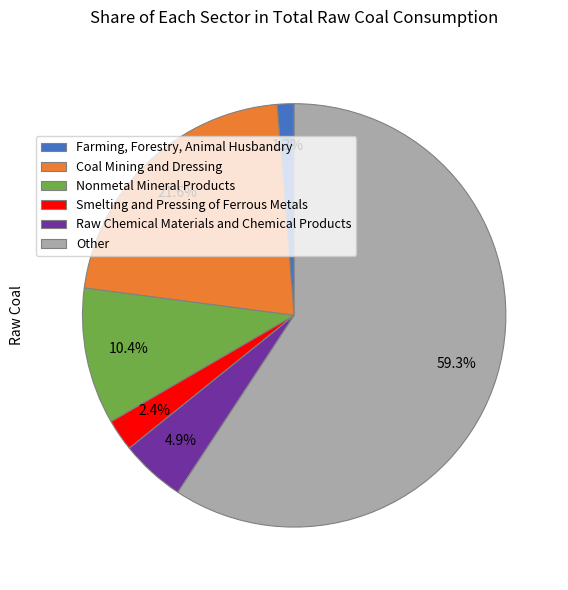

Between Other and Farming, Forestry, Animal Husbandry, which is larger?

Other